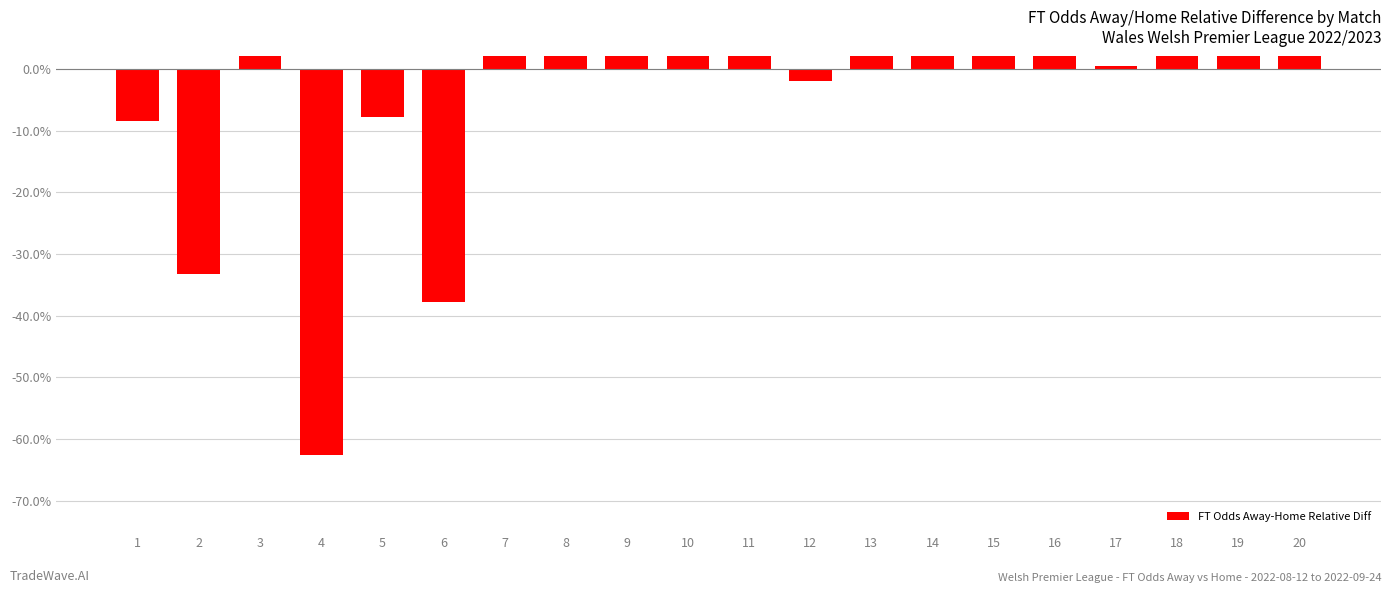

What is the difference between the values at 9 and 2?

3.9